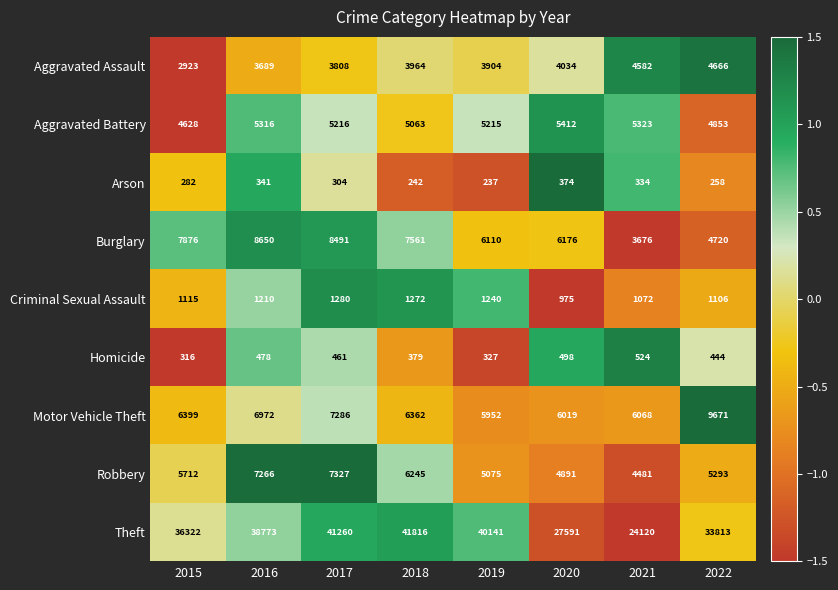

Which label corresponds to the smallest value in the chart?

2019